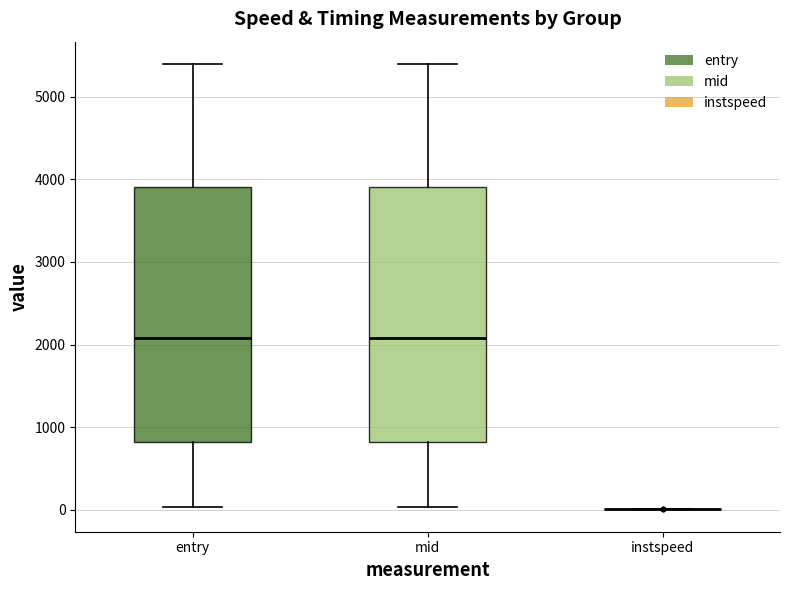

Where is the lower edge of the box for mid on the y-axis? The values are not printed on the chart, so give them approximately, as read against the axis.

800